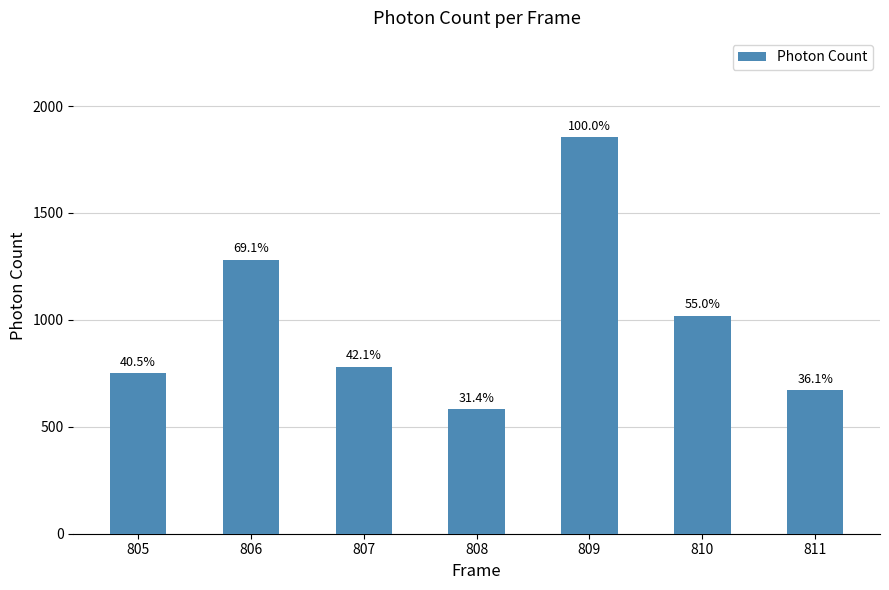

How many bars are there in total?

7